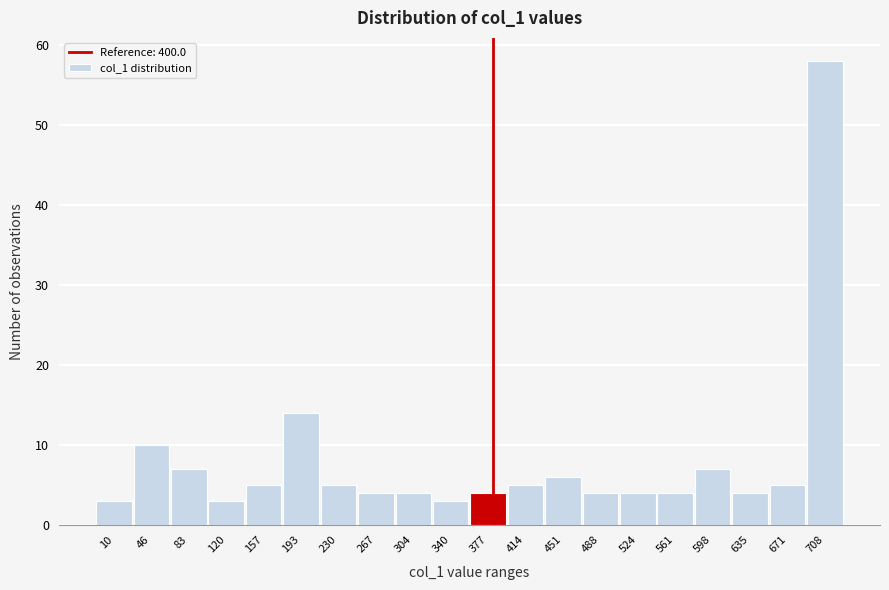

Reading left to right, what are all the values shown in this chart?

10=3	46=10	83=7	120=3	157=5	193=14	230=5	267=4	304=4	340=3	377=4	414=5	451=6	488=4	524=4	561=4	598=7	635=4	671=5	708=58